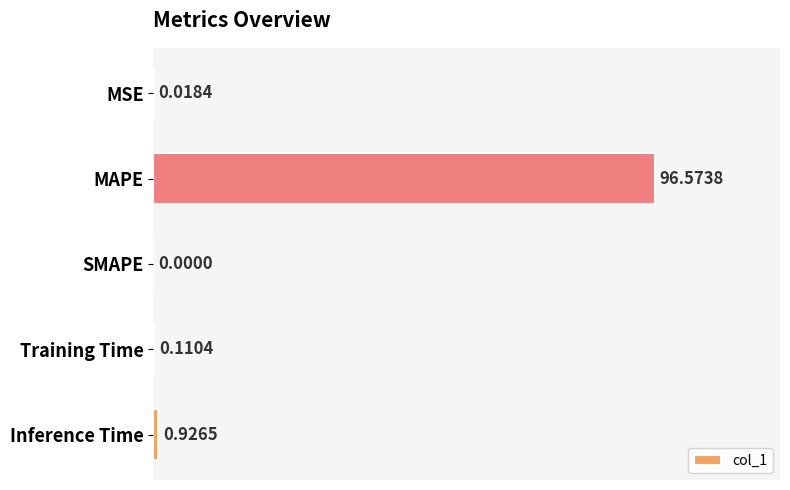

What is the sum of all values?

97.6